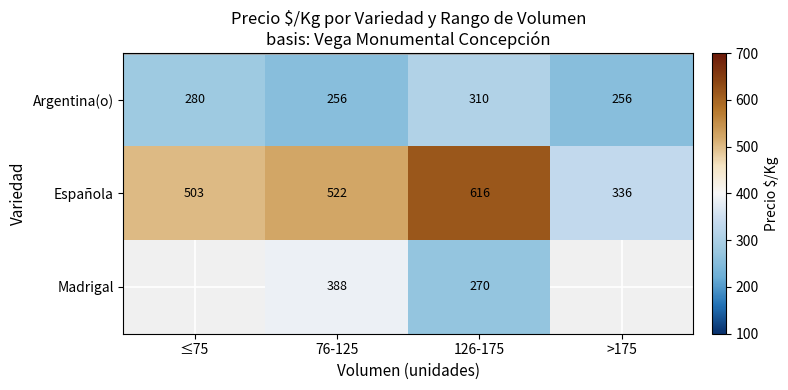

List the labels in order of Española value, smallest first.

>175, ≤75, 76-125, 126-175